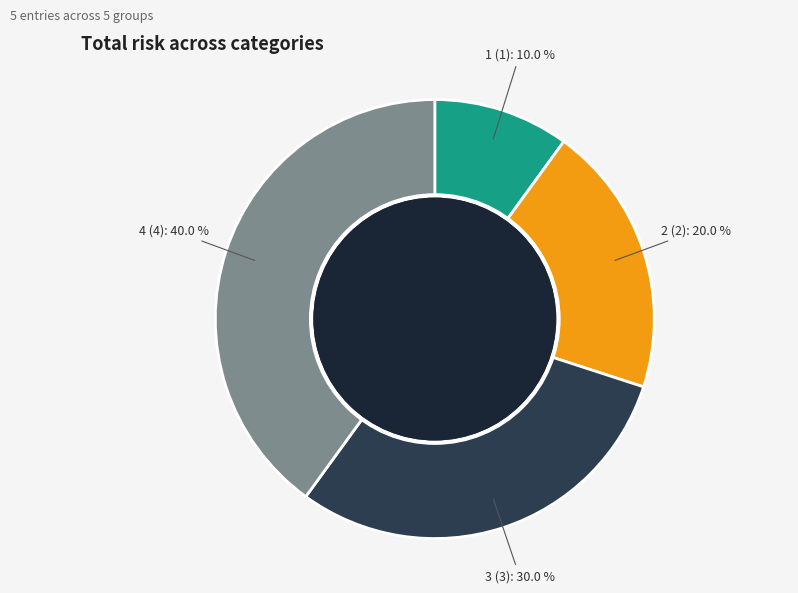

What percentage is the 1 slice, to the nearest percent?

10%